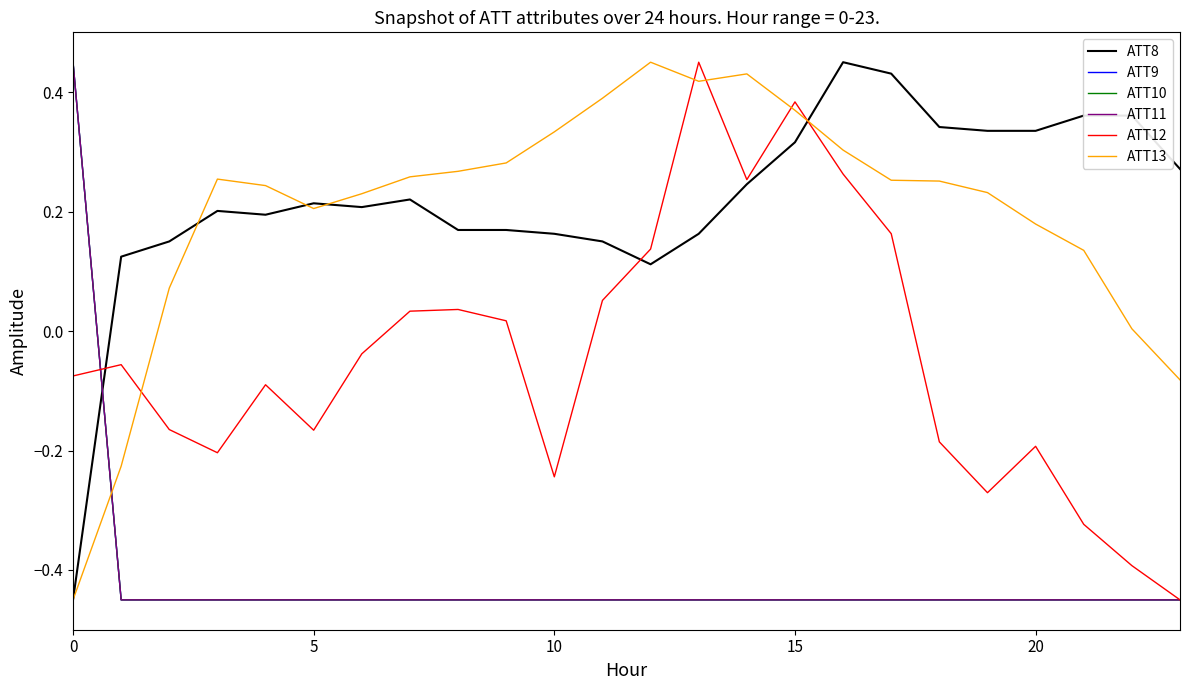

What is the sum of all ATT8 values?

5.2